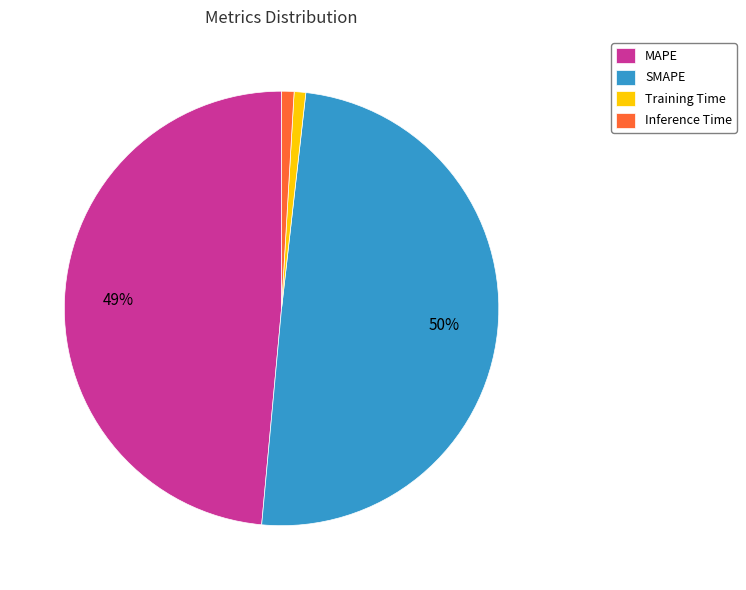

Does any single category account for the majority?

No